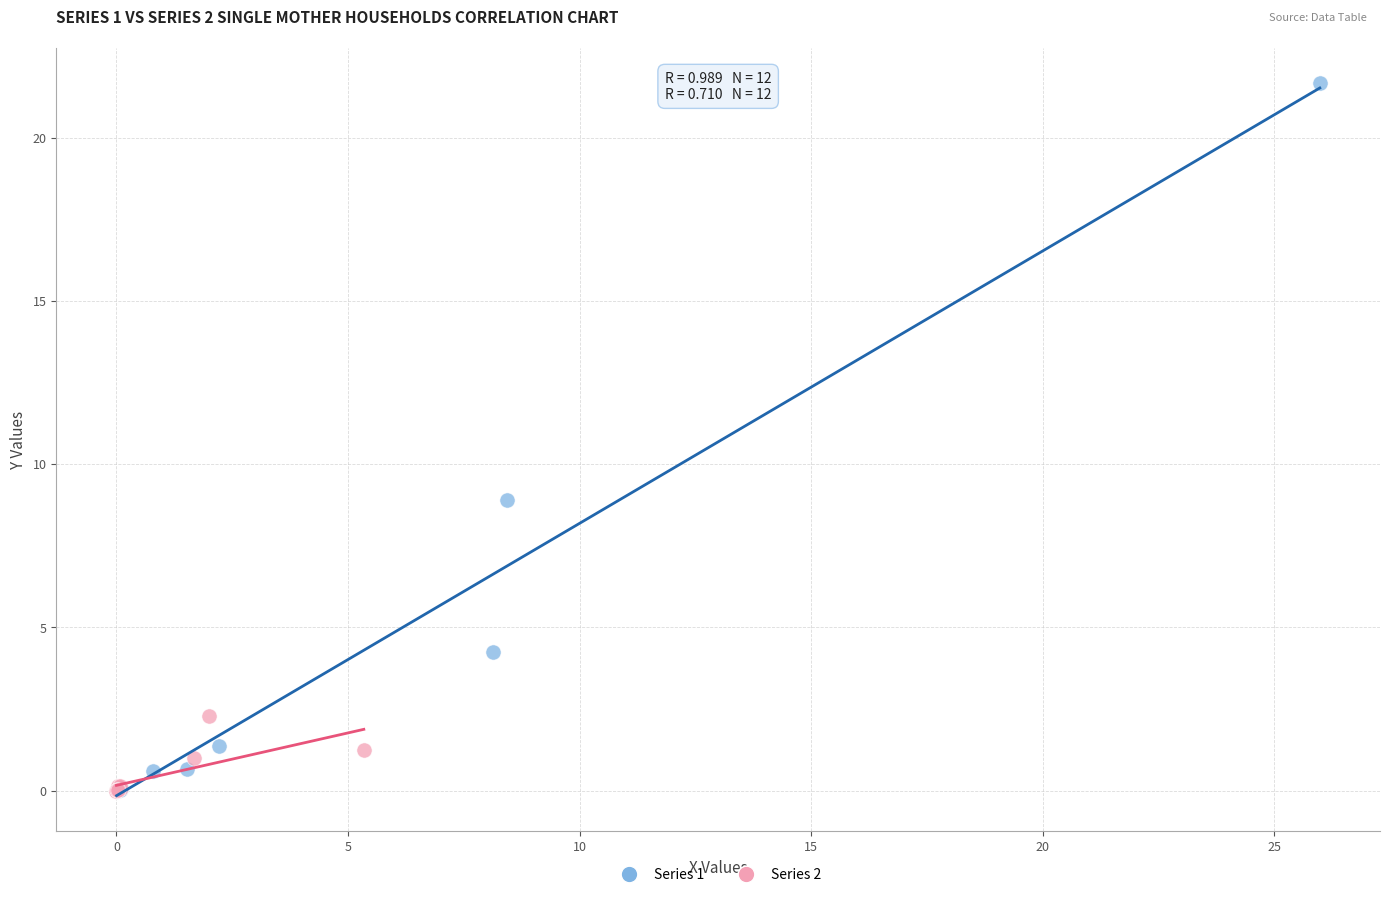

Which series reaches the maximum Y coordinate?

Series 1